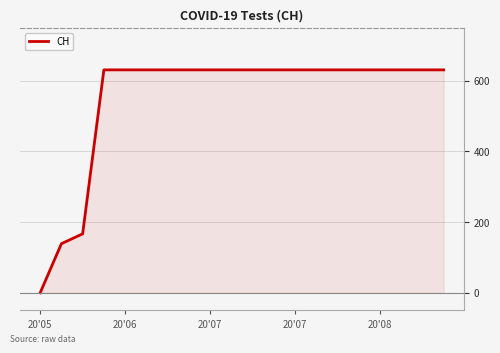

What is the greatest value displayed?

631